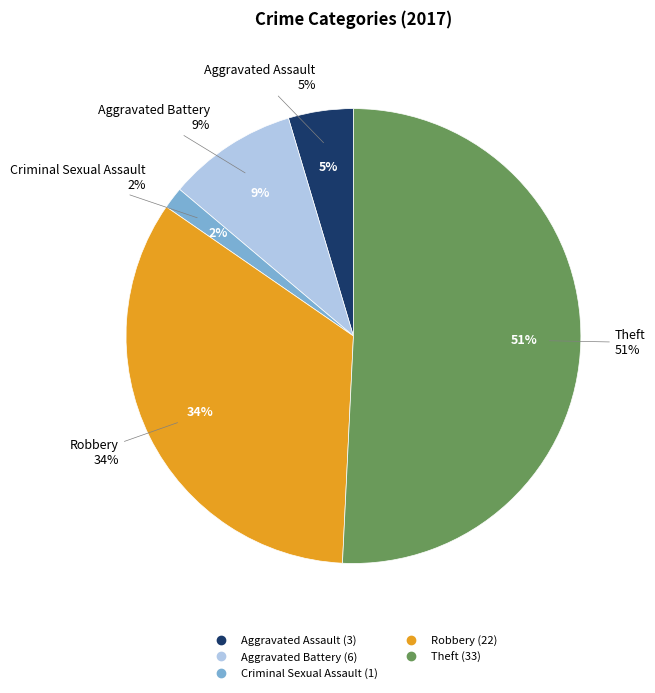

Which category has the smallest portion of the pie?

Criminal Sexual Assault